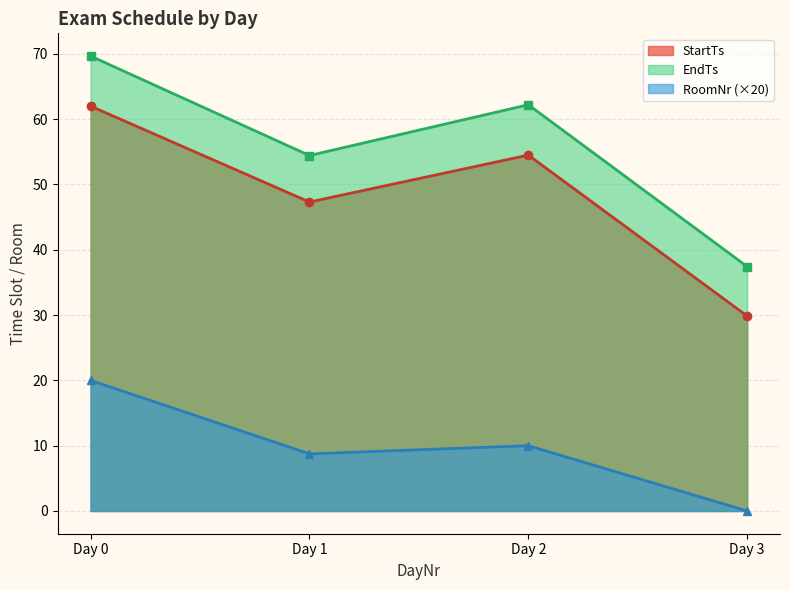

List the labels in order of EndTs value, largest first.

Day 0, Day 2, Day 1, Day 3